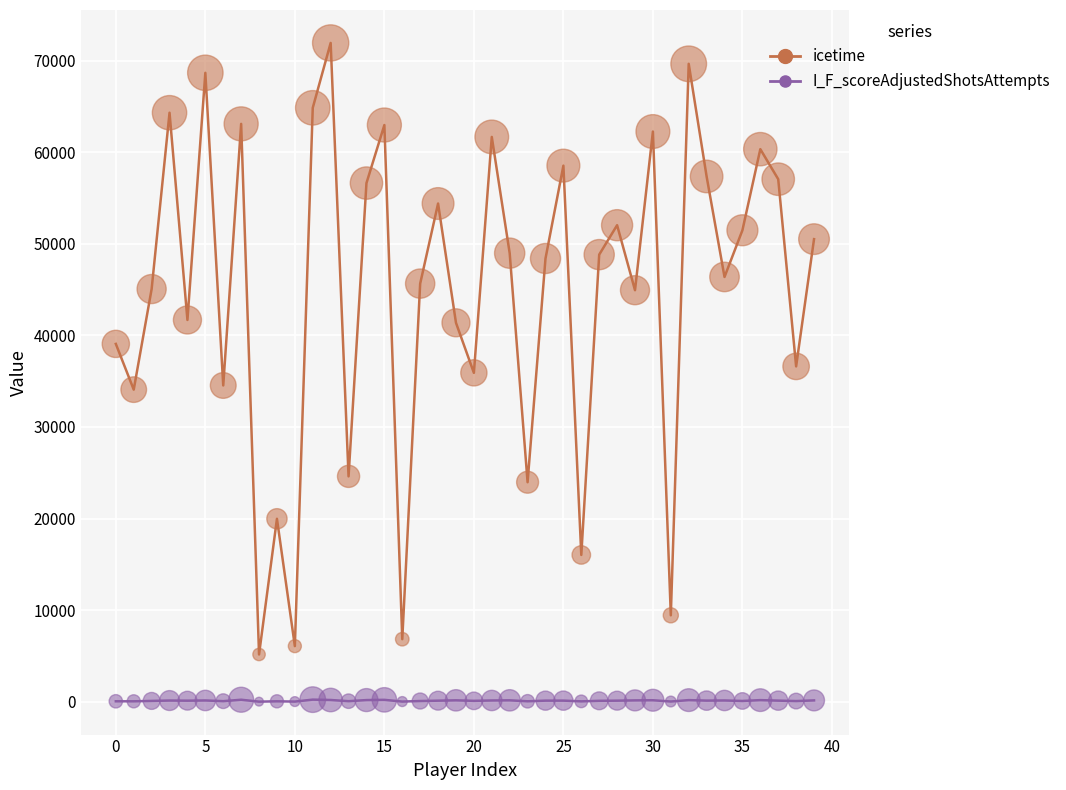

Which series has the largest range (max minus min)?

icetime